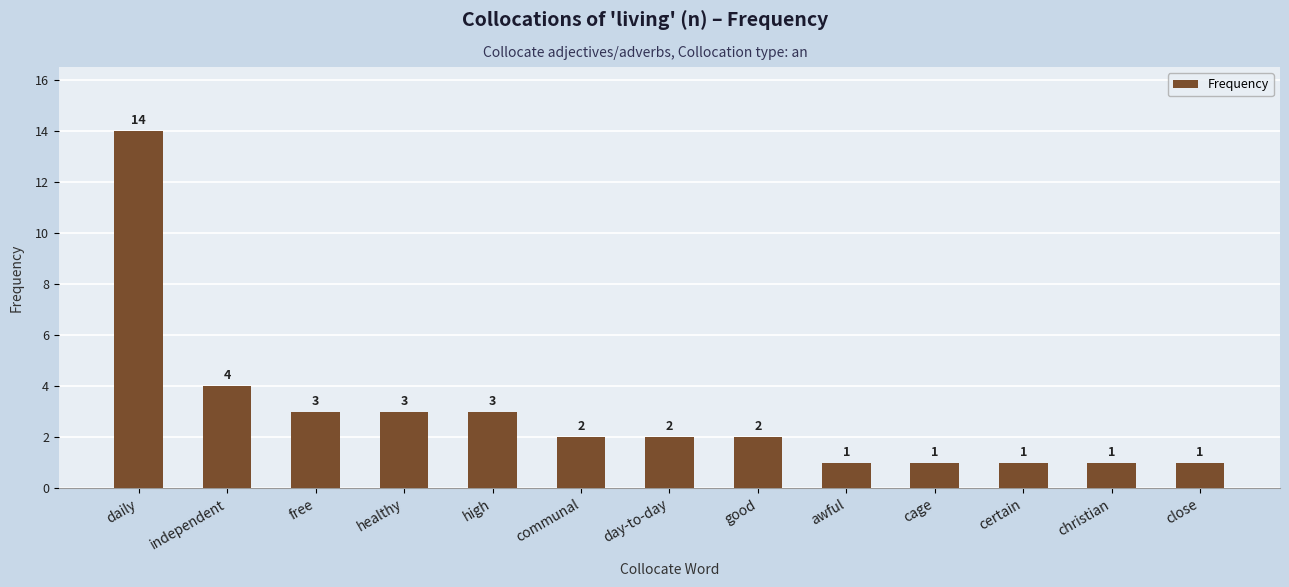

What is the difference between the second highest and minimum values?

3